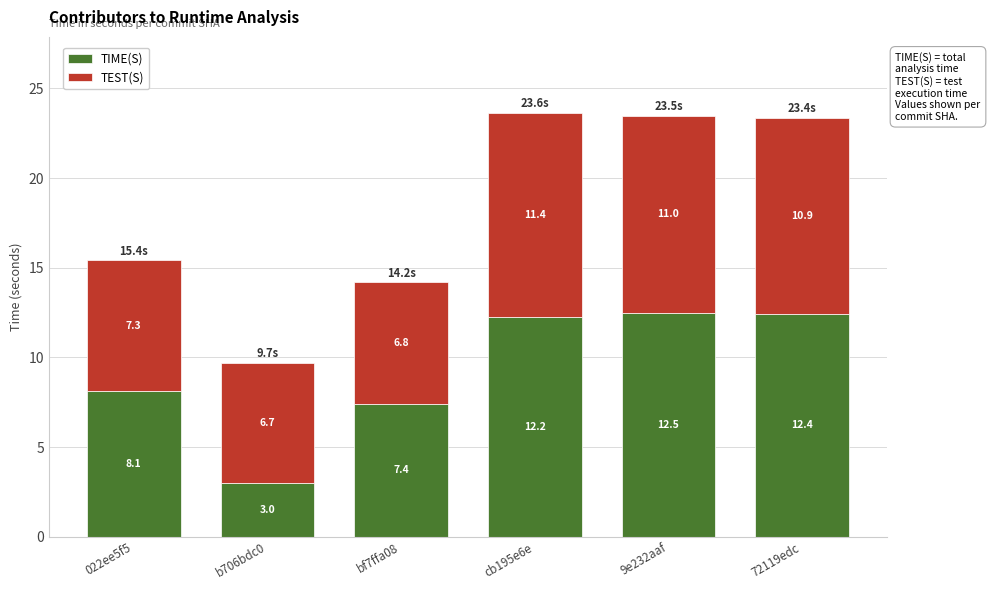

At which category is the sum across all series the highest?

cb195e6e